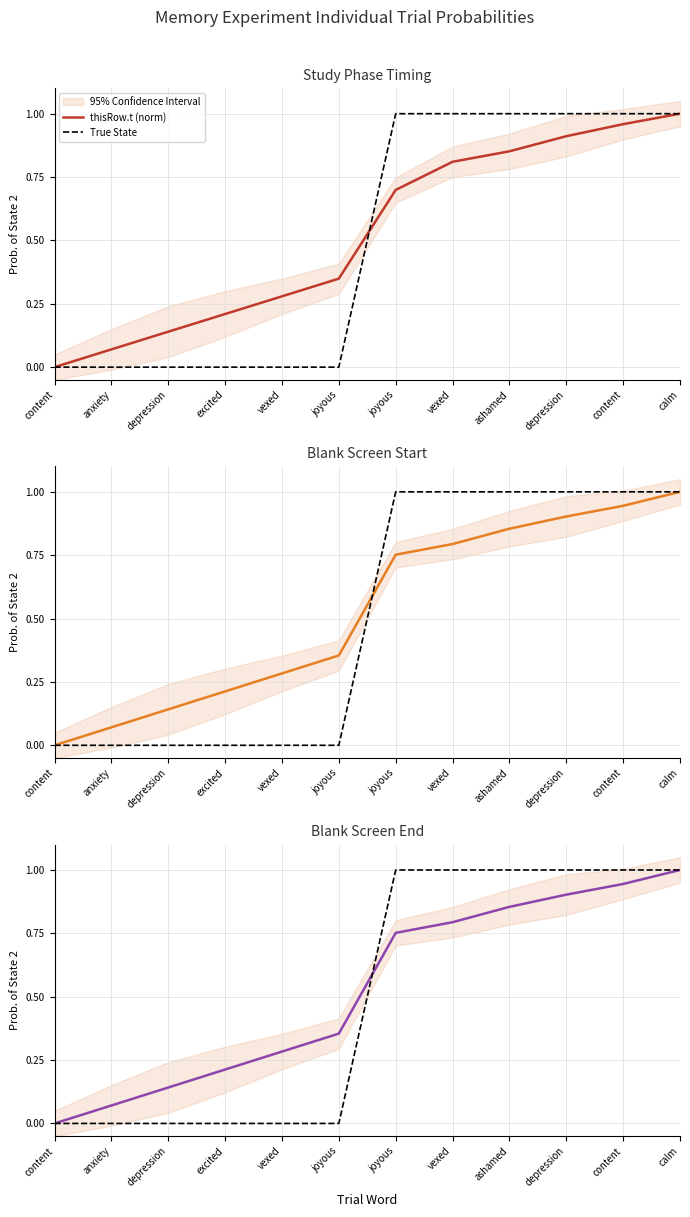

At which label is True State closest to 0?

content